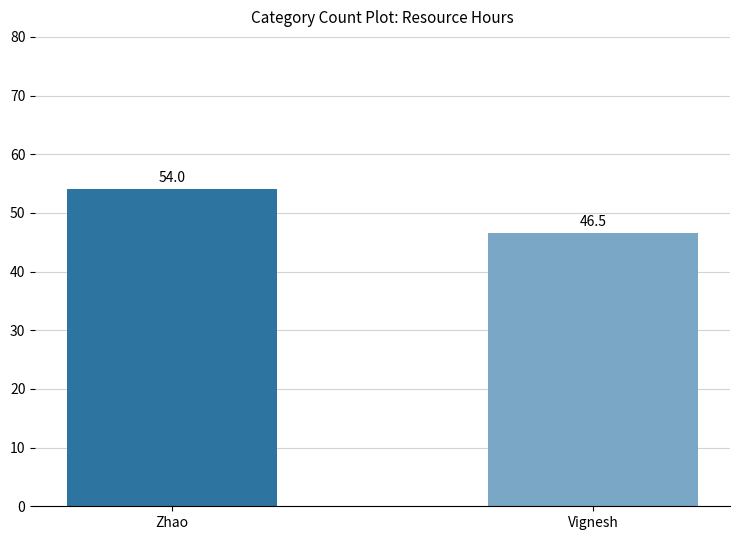

How many data points are less than 54?

1